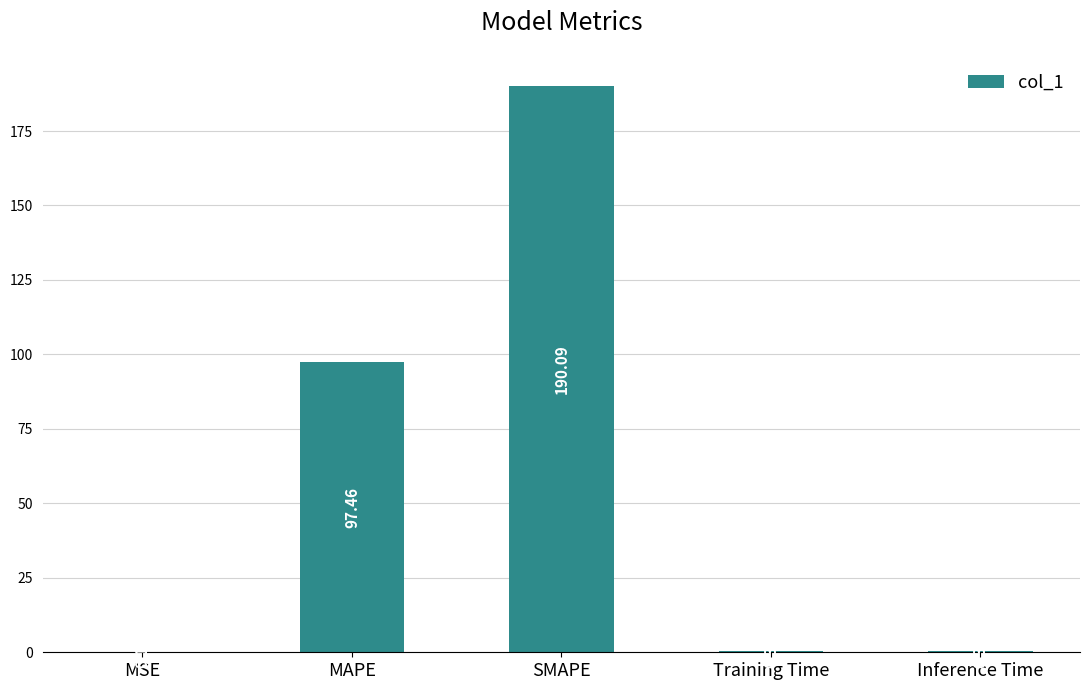

At which category does the chart reach its peak across all series?

SMAPE